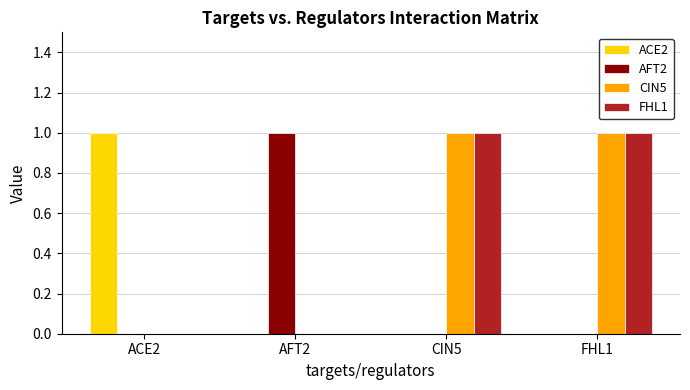

Is the value of CIN5 at CIN5 greater than the value of ACE2 at AFT2?

Yes